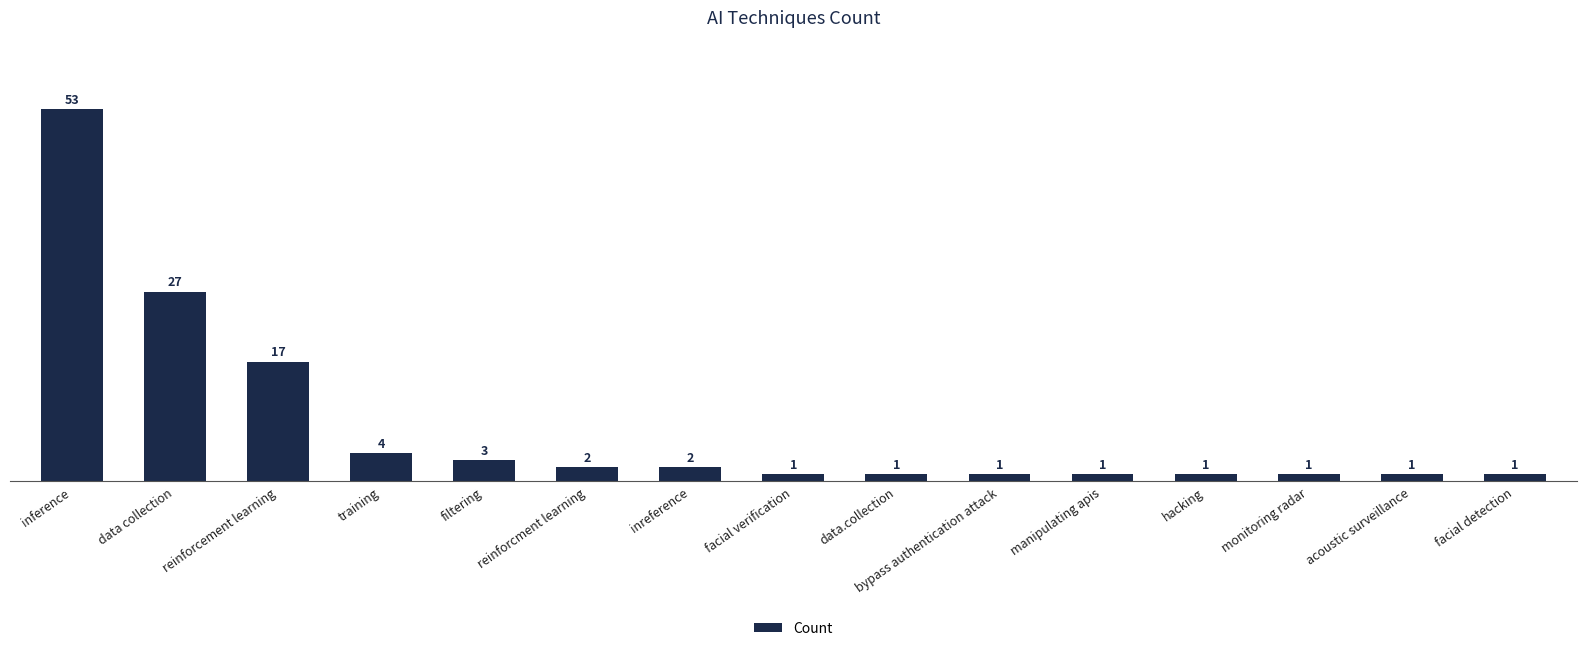

What is the label of the 11th bar from the left?

manipulating apis